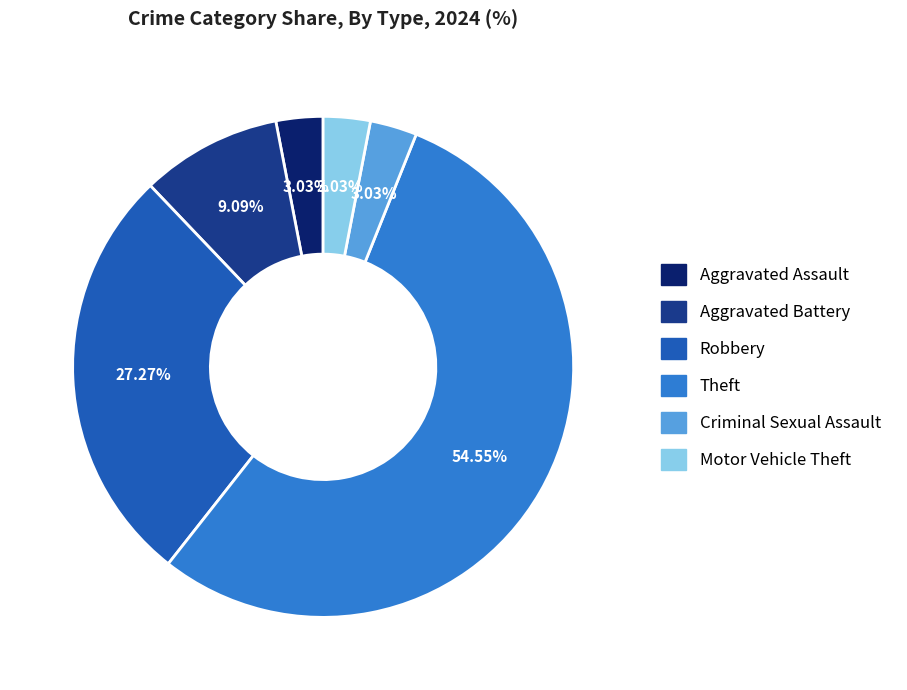

To the nearest percent, what is the difference between the largest and smallest slice percentages?

52%